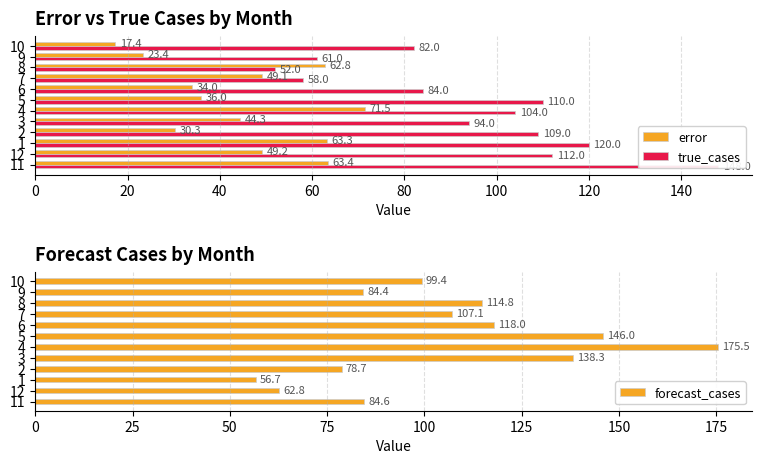

How many data points does each series have?

12